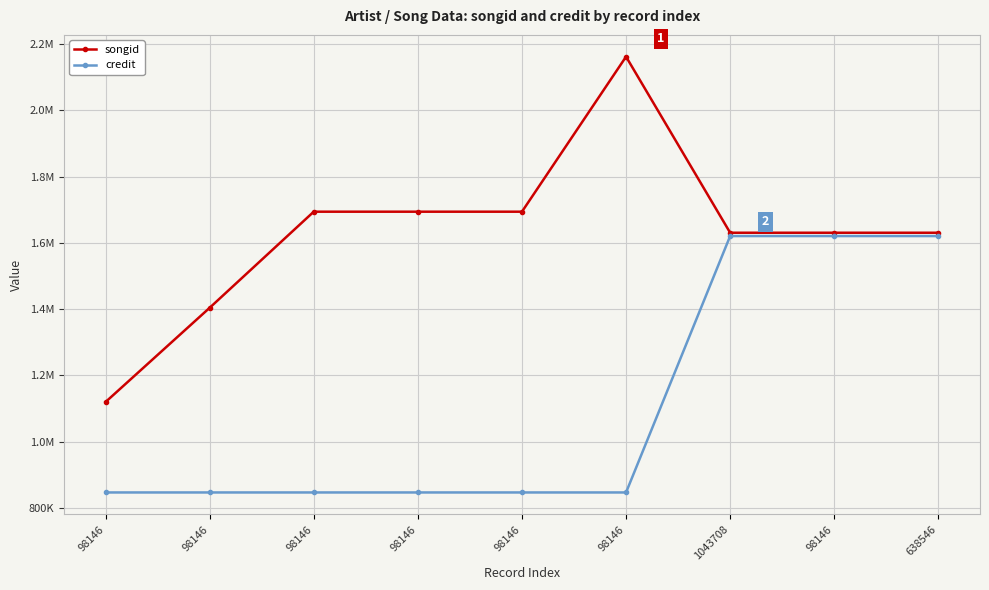

What are all the series names shown in the legend?

songid, credit